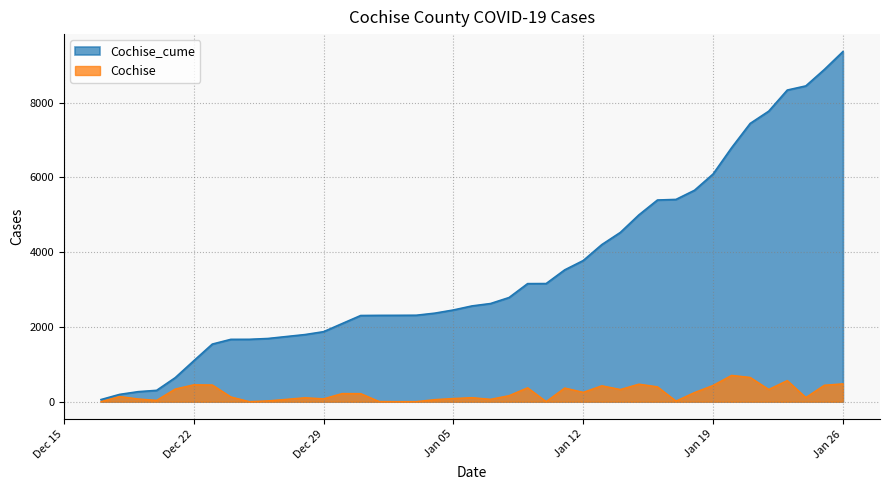

List the series in order of their peak value, highest first.

Cochise_cume, Cochise